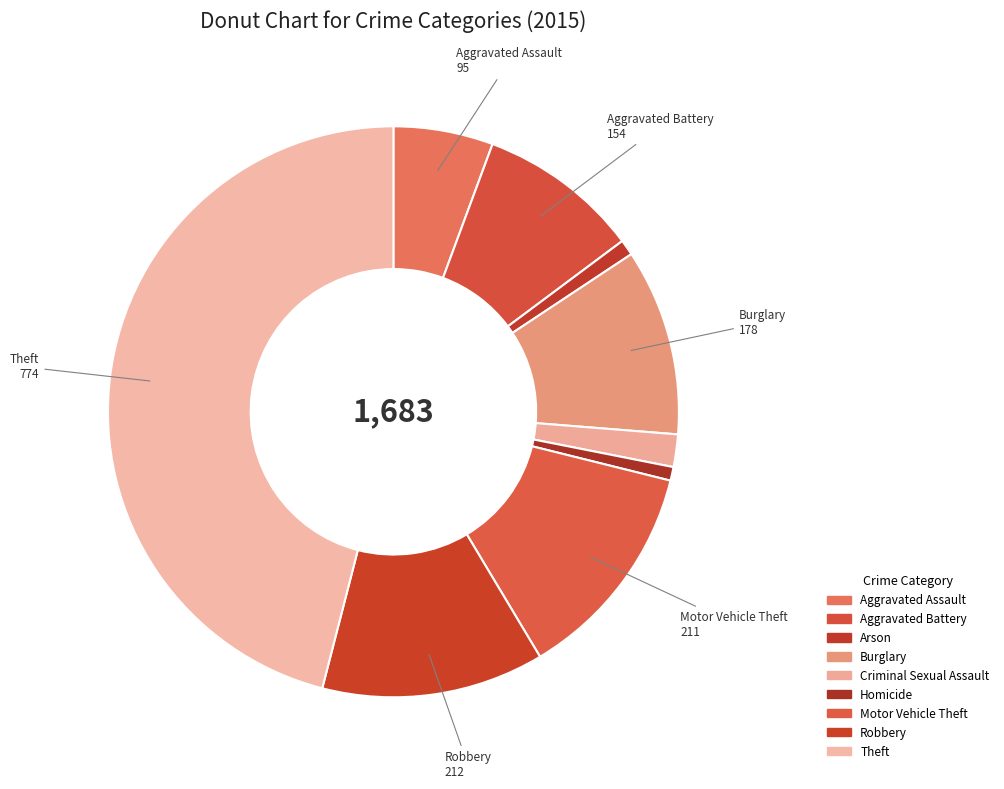

Which category has the smallest portion of the pie?

Homicide